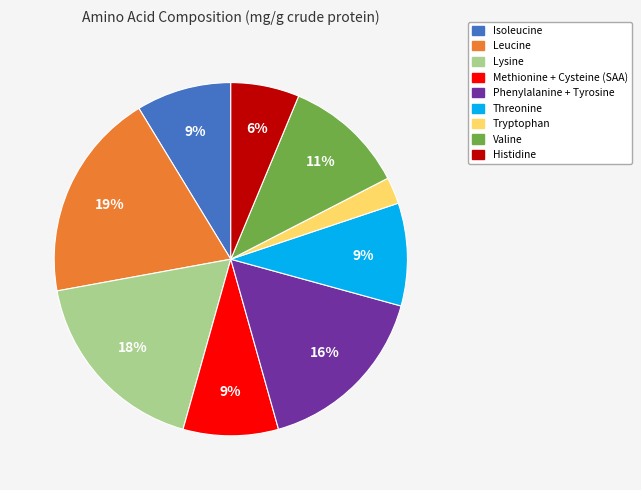

Count the number of slices in the pie.

9